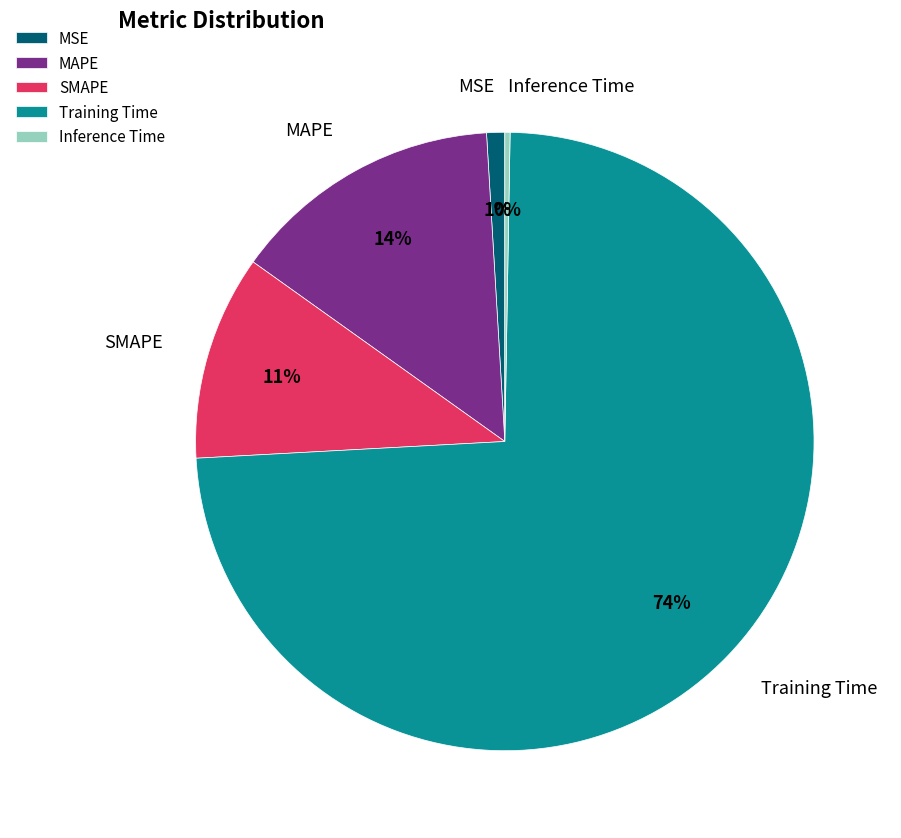

Is it true that Training Time is 74% of the pie?

True